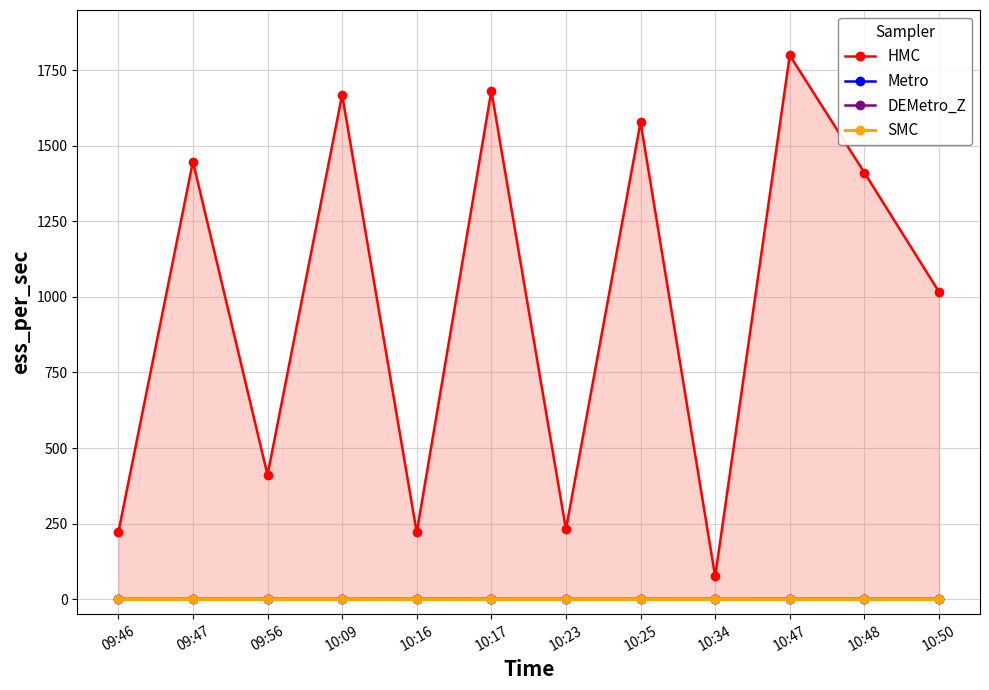

List the labels in order of SMC value, smallest first.

09:46, 09:47, 09:56, 10:09, 10:16, 10:17, 10:23, 10:25, 10:34, 10:47, 10:48, 10:50